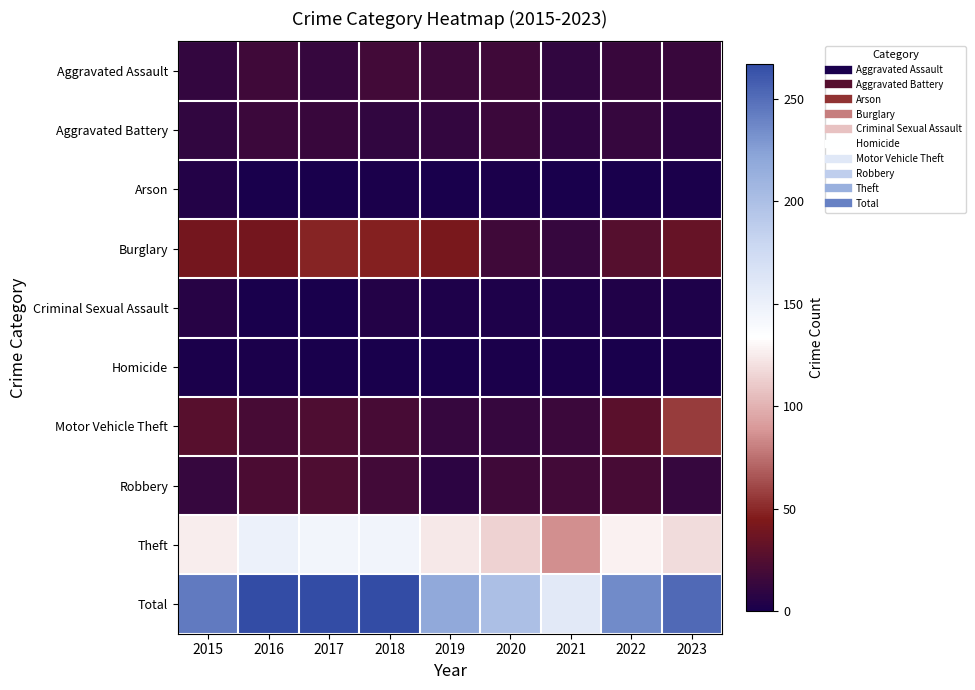

What is the total value across all series at 2015?

488